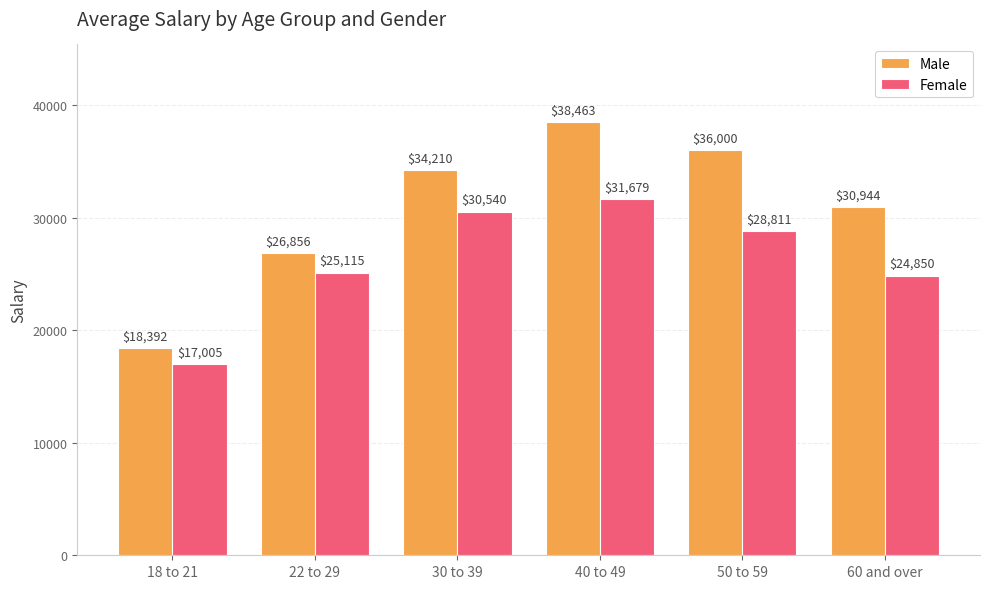

Does the chart contain any negative values?

No